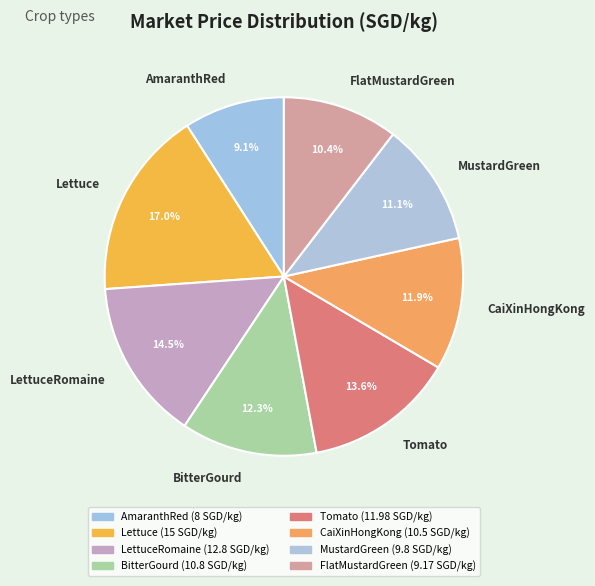

The MustardGreen slice represents 3% of the pie. True or false?

False